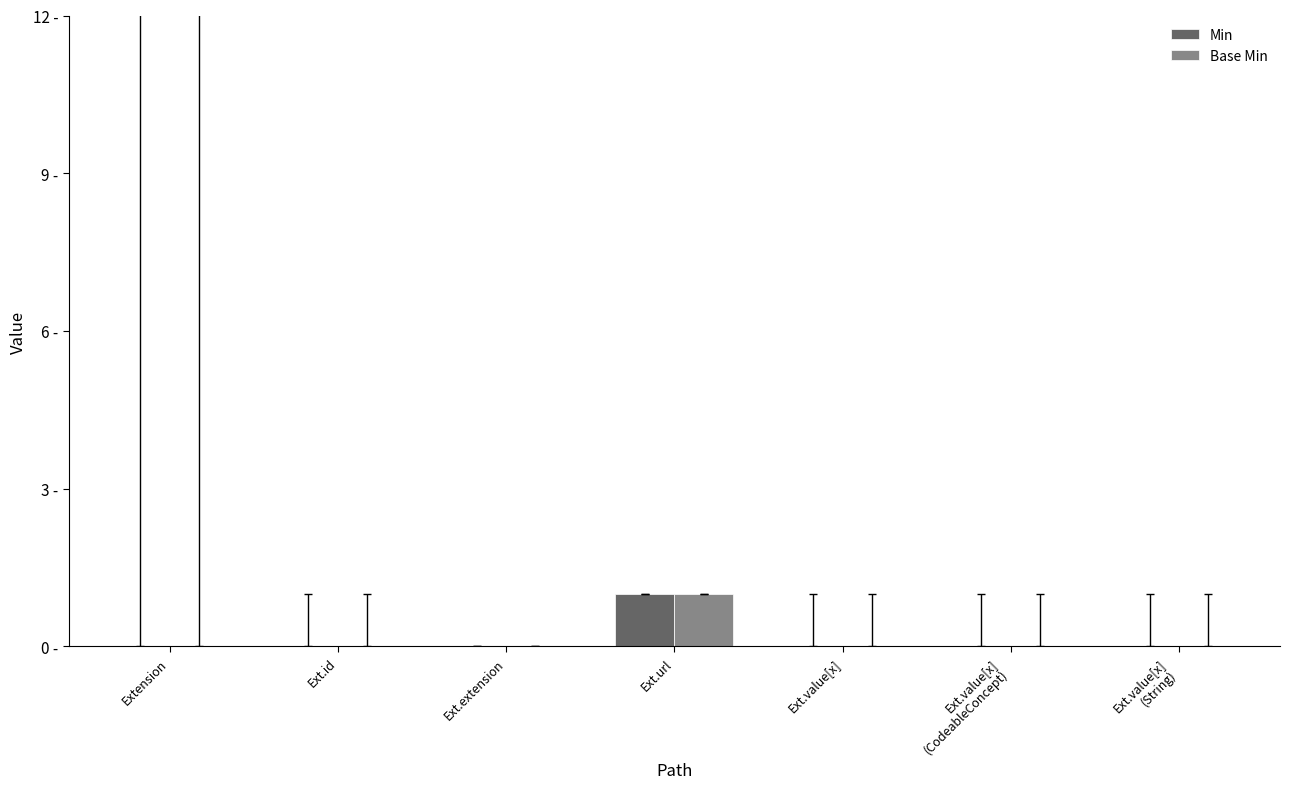

Are the bars grouped side by side (vs. stacked)?

Yes